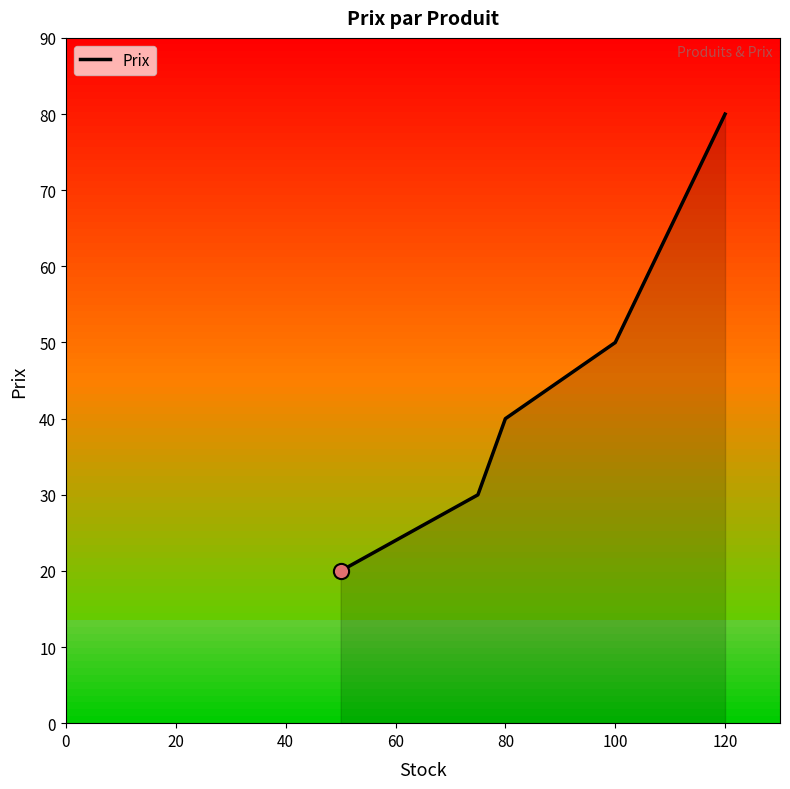

What is the difference between the maximum and minimum values?

60.0